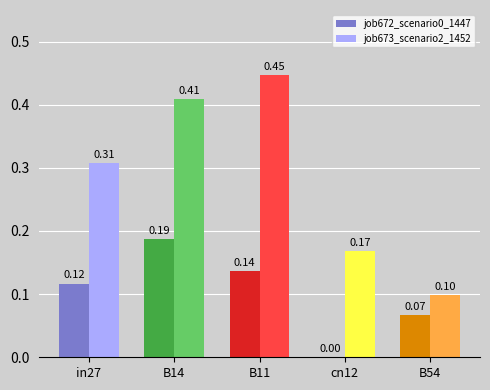

Between B14 and B11, which series saw the biggest shift?

job672_scenario0_1447